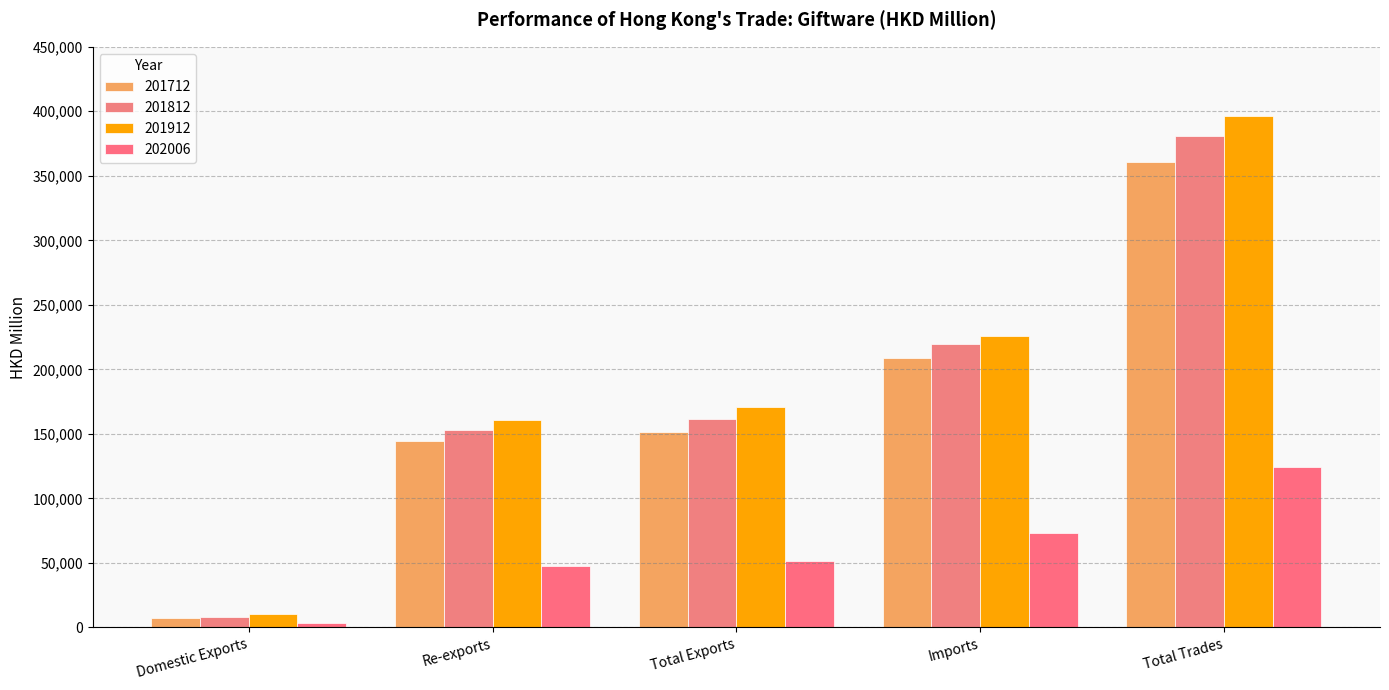

How many bars are there in total?

20